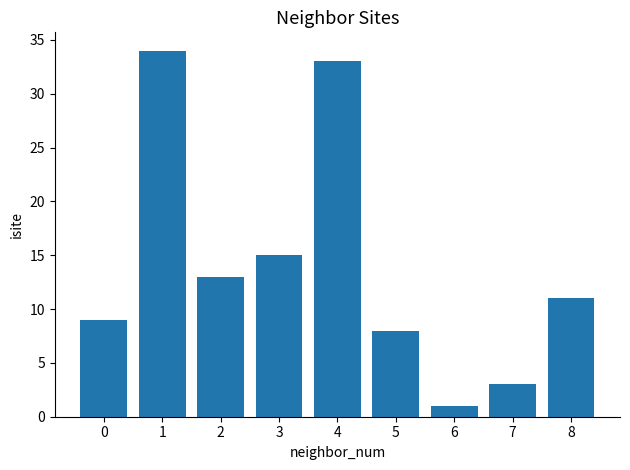

List the labels in order of value, largest first.

1, 4, 3, 2, 8, 0, 5, 7, 6